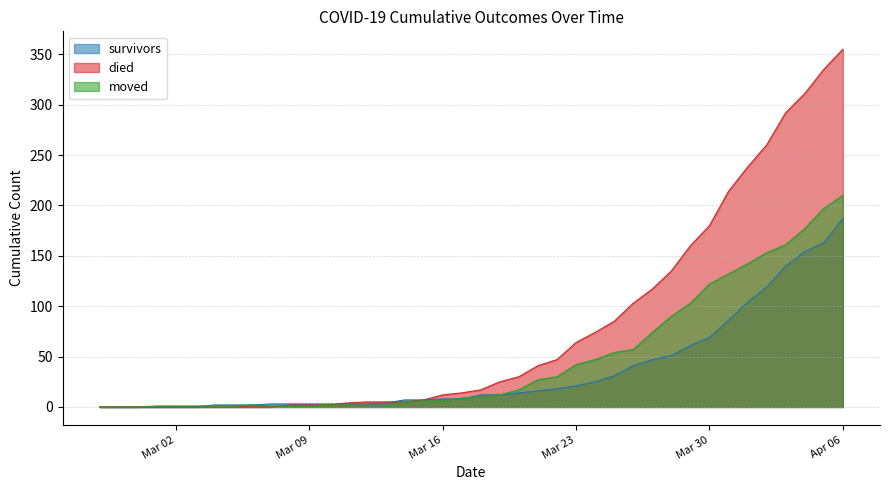

How many values in the survivors series are below 12?

20